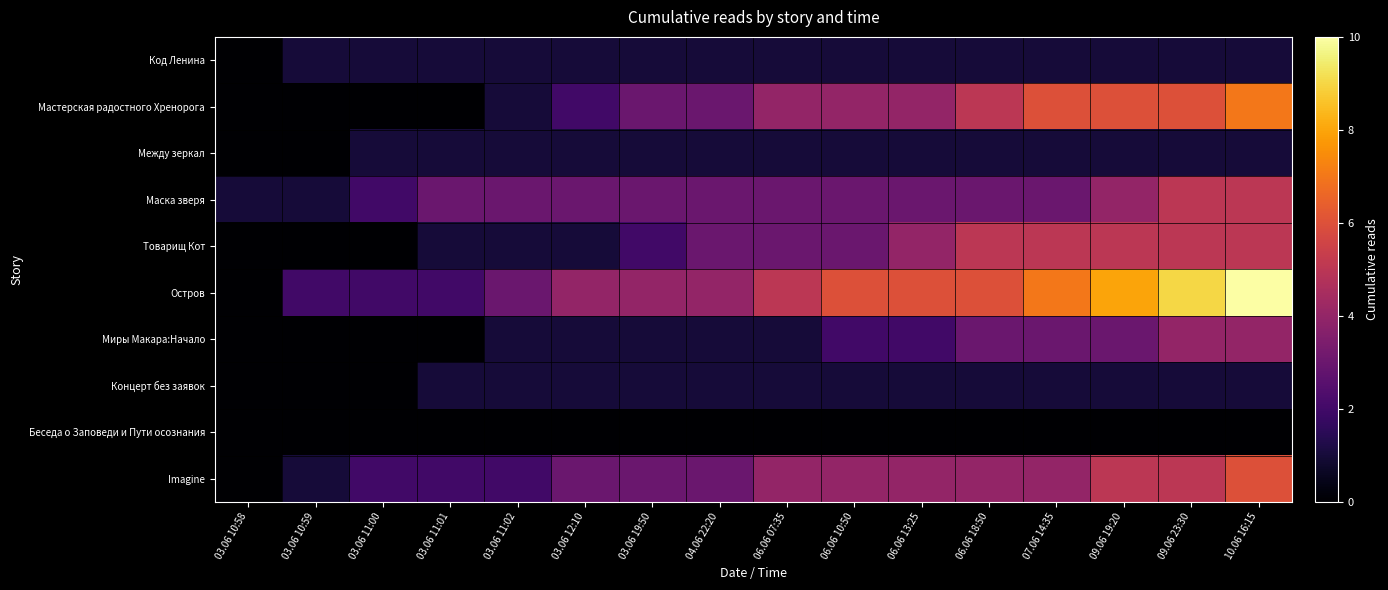

What is the total value across all series at 03.06 11:00?

8